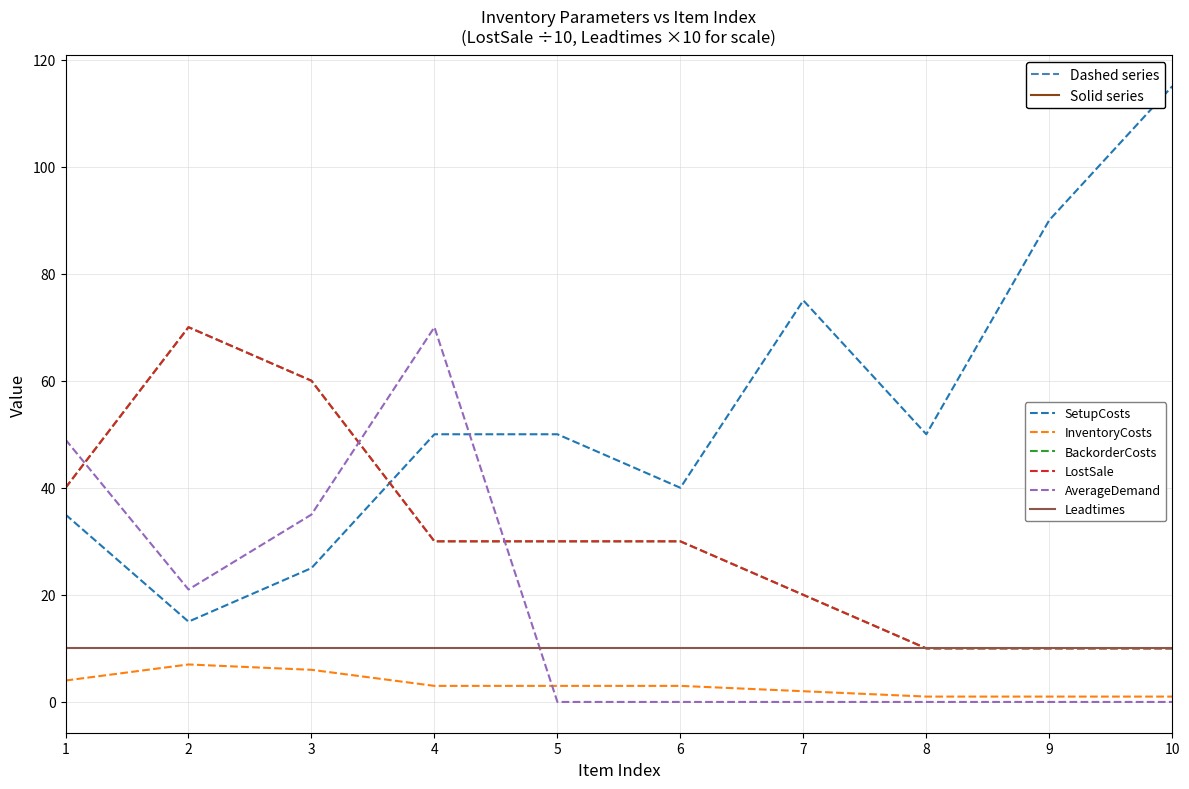

Count the AverageDemand values in the range 0 to 35.

8